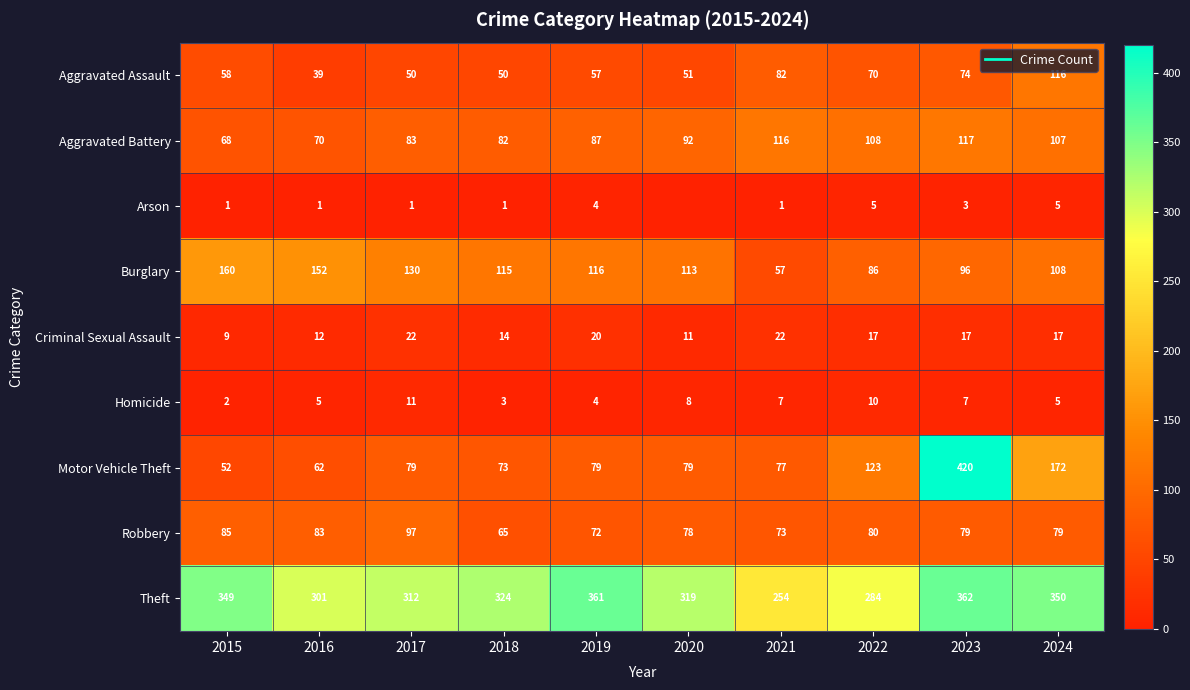

Count the number of data series in this chart.

9